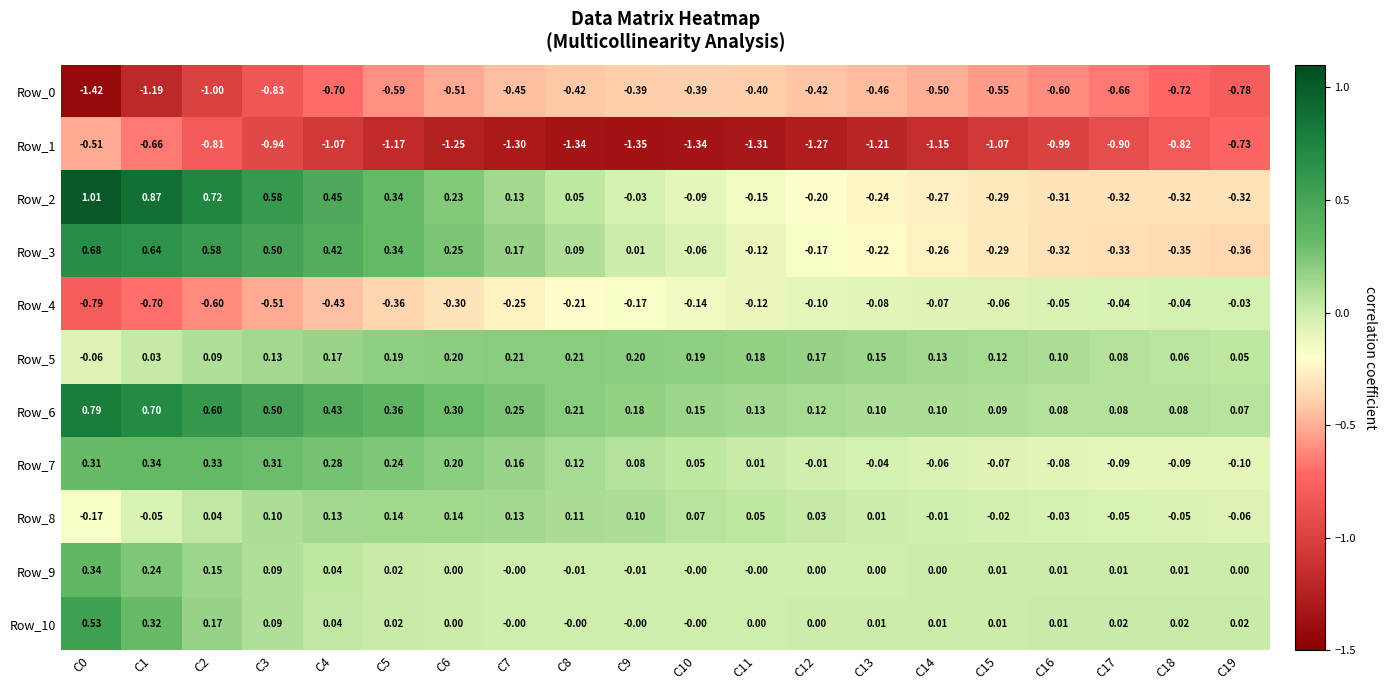

Is the value of Row_5 at C15 greater than the value of Row_6 at C7?

No